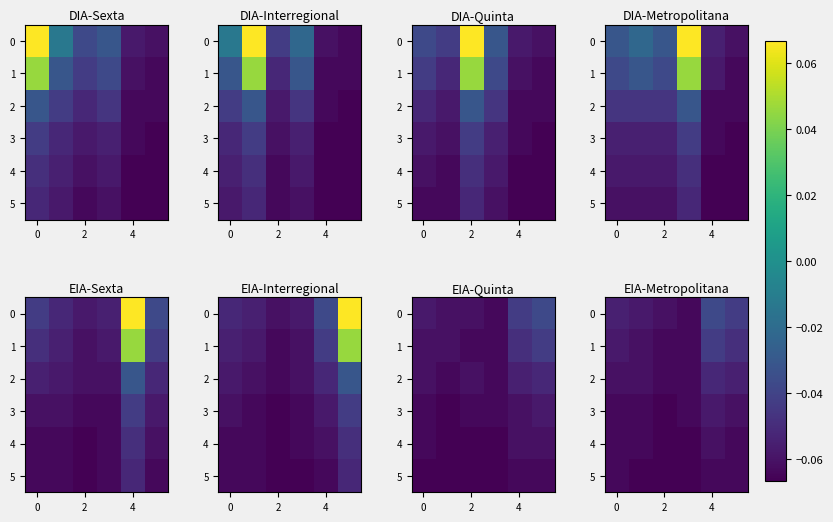

How many categories are shown in the chart?

6